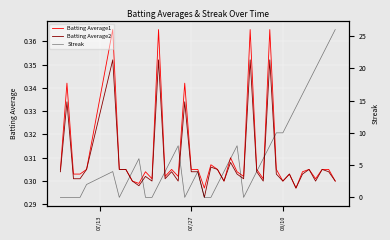

How many lines are shown in the chart?

3